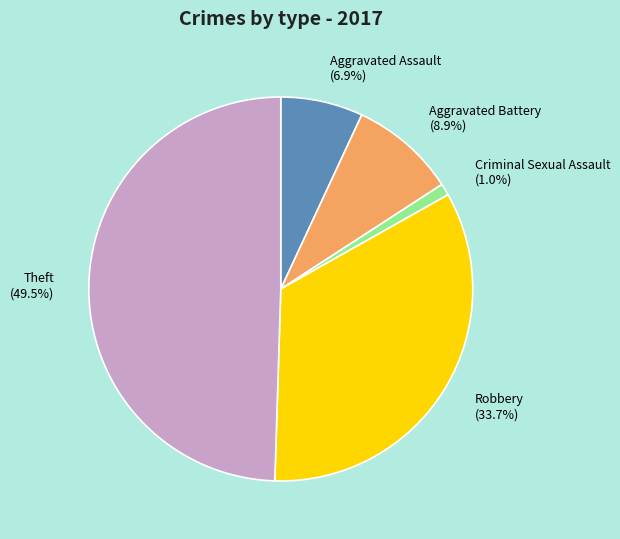

Between Robbery and Aggravated Battery, which is larger?

Robbery